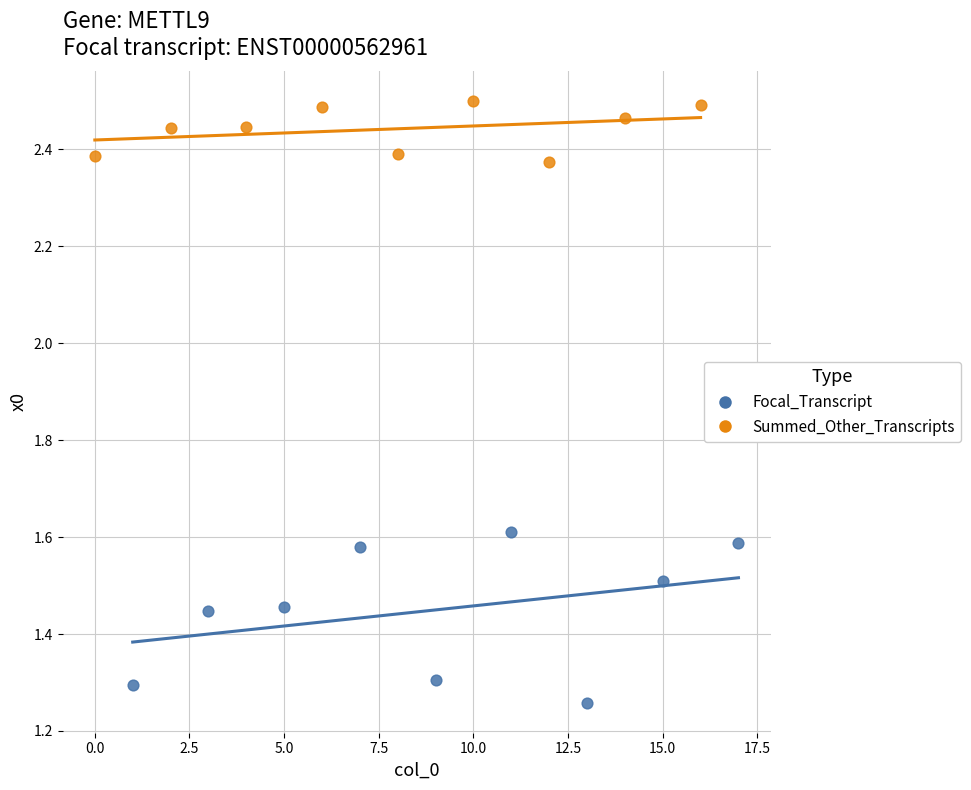

Which series reaches the maximum Y coordinate?

Summed_Other_Transcripts